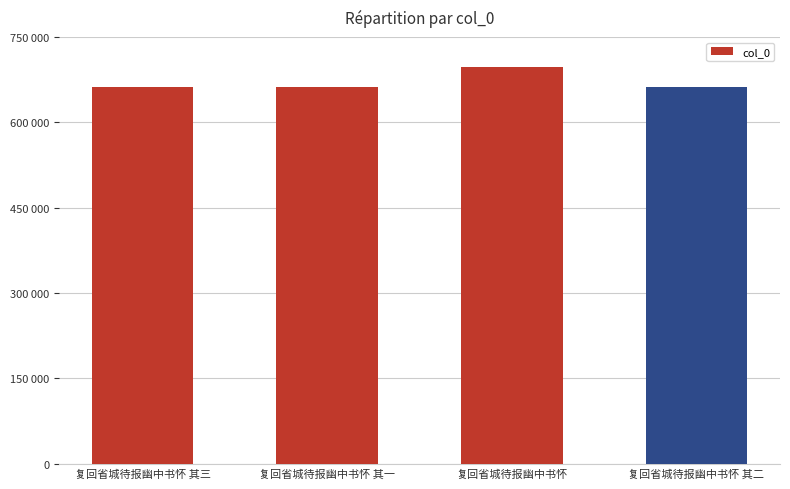

List the labels in order of value, largest first.

复回省城待报幽中书怀, 复回省城待报幽中书怀 其三, 复回省城待报幽中书怀 其二, 复回省城待报幽中书怀 其一